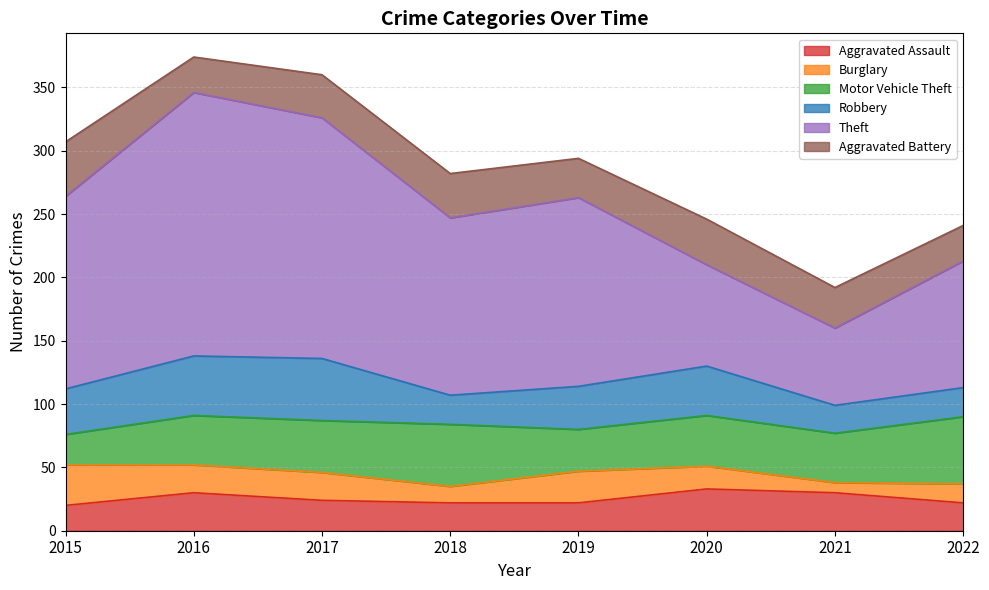

True or false: Aggravated Assault has a value of 17 at 2017.

False